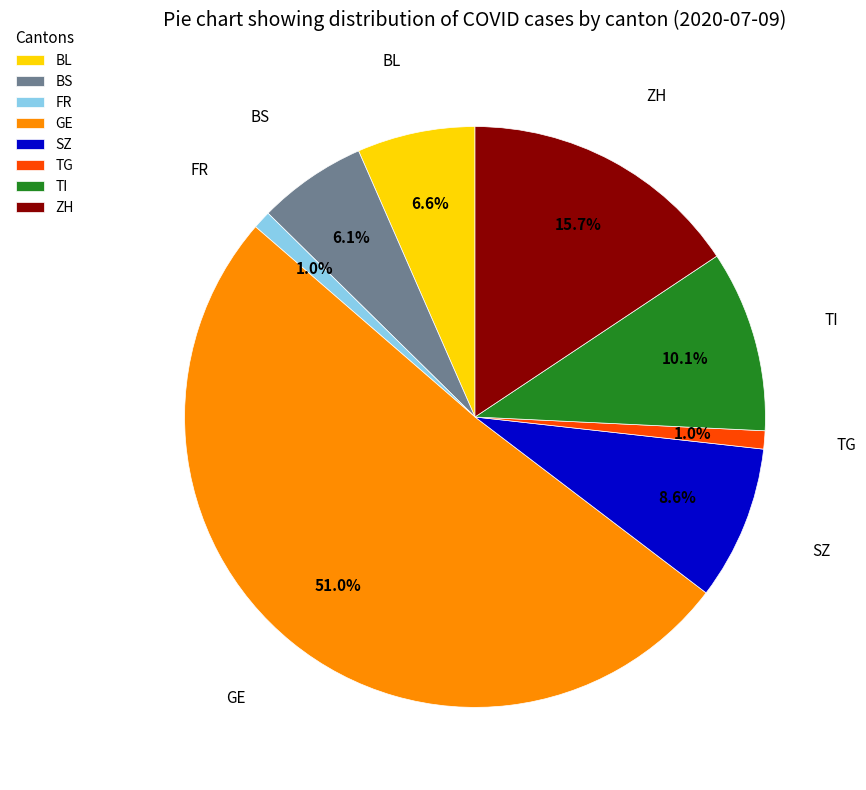

Which has a higher value, BS or SZ?

SZ